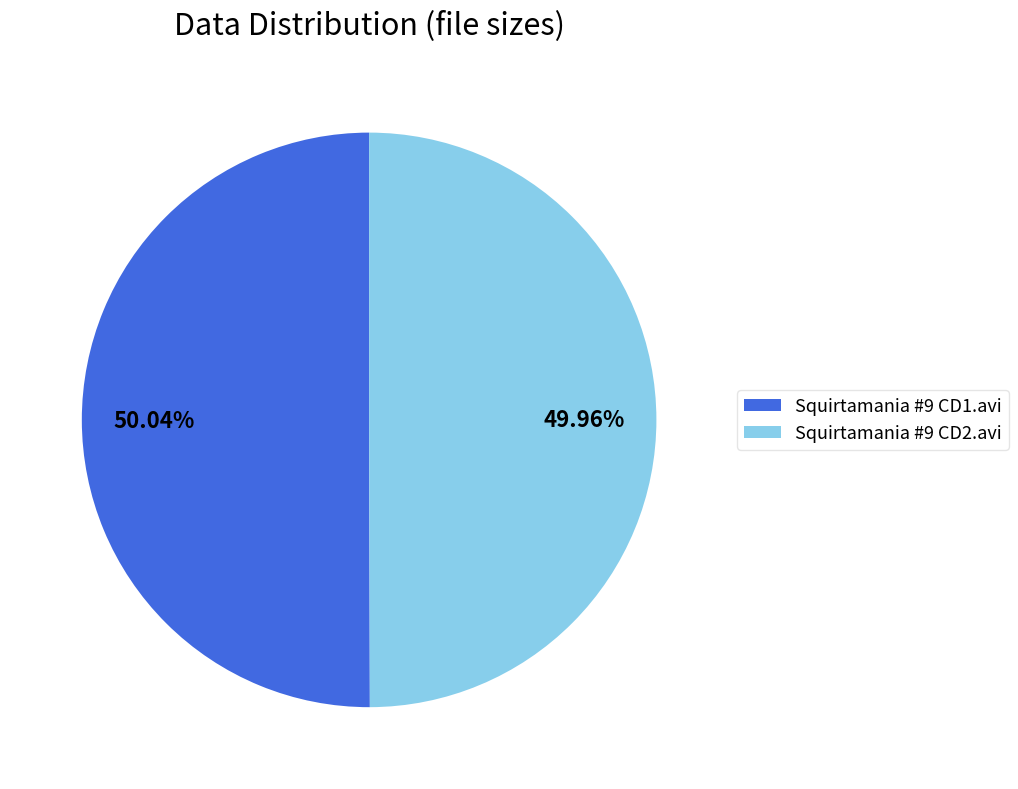

Is it true that Squirtamania #9 CD1.avi is 50% of the pie?

True